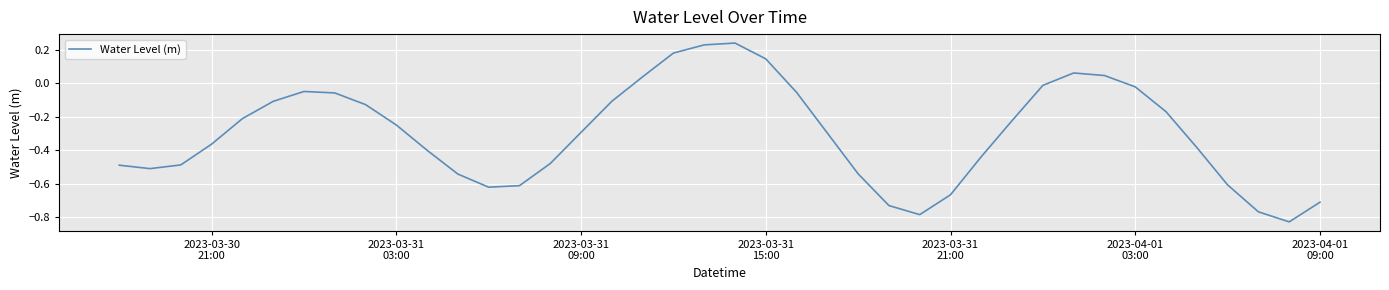

How many lines are shown in the chart?

1